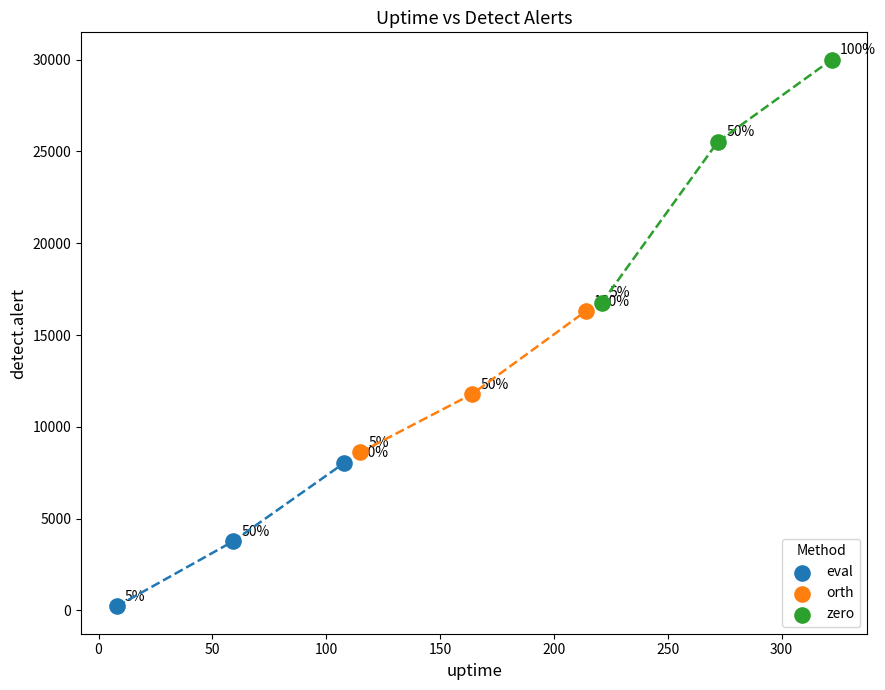

Which series has the largest Y range (max minus min)?

zero